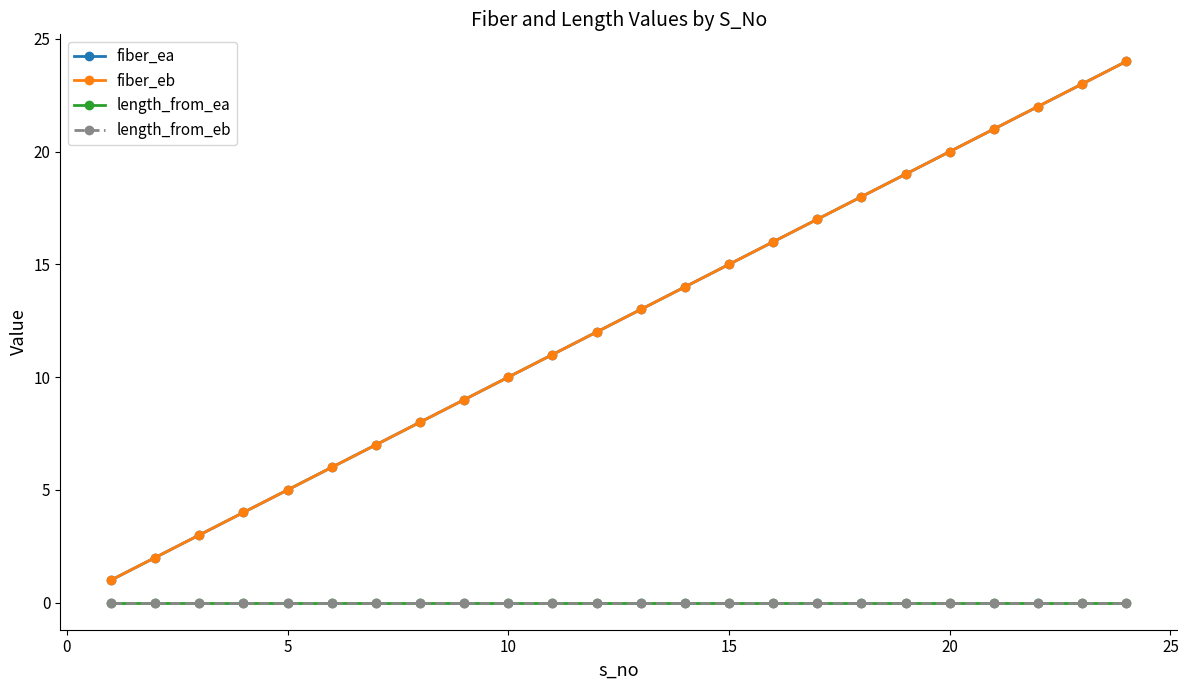

Does the chart have visible grid lines?

No